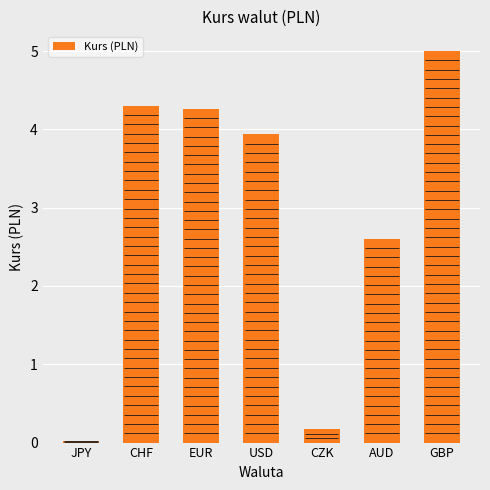

Which label corresponds to the largest value in the chart?

GBP